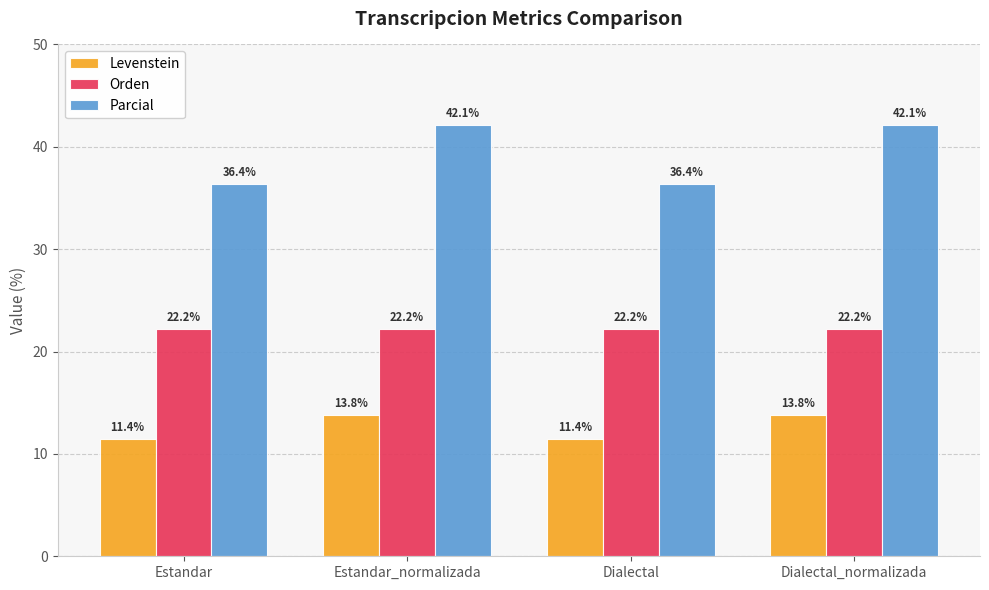

At how many categories does at least one series exceed 24?

4